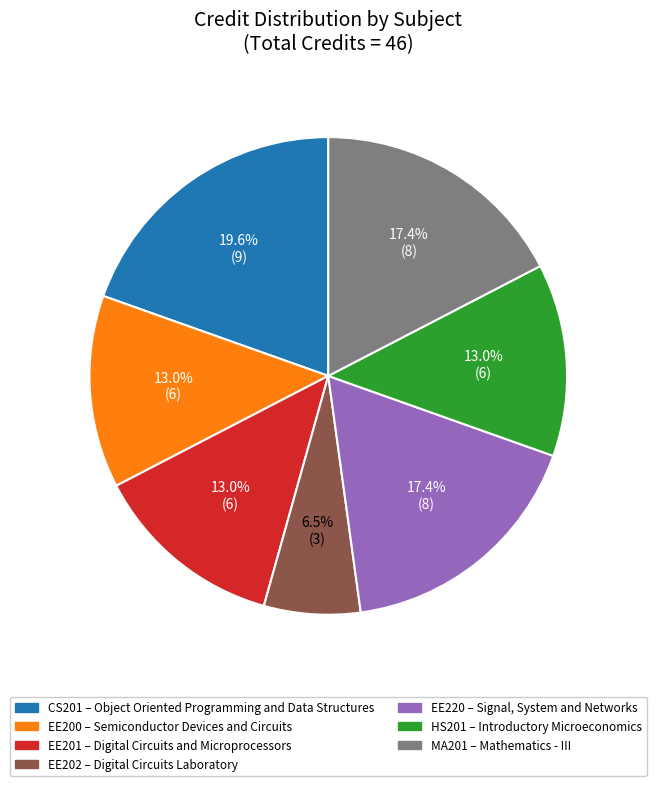

Is there a majority slice in this chart?

No